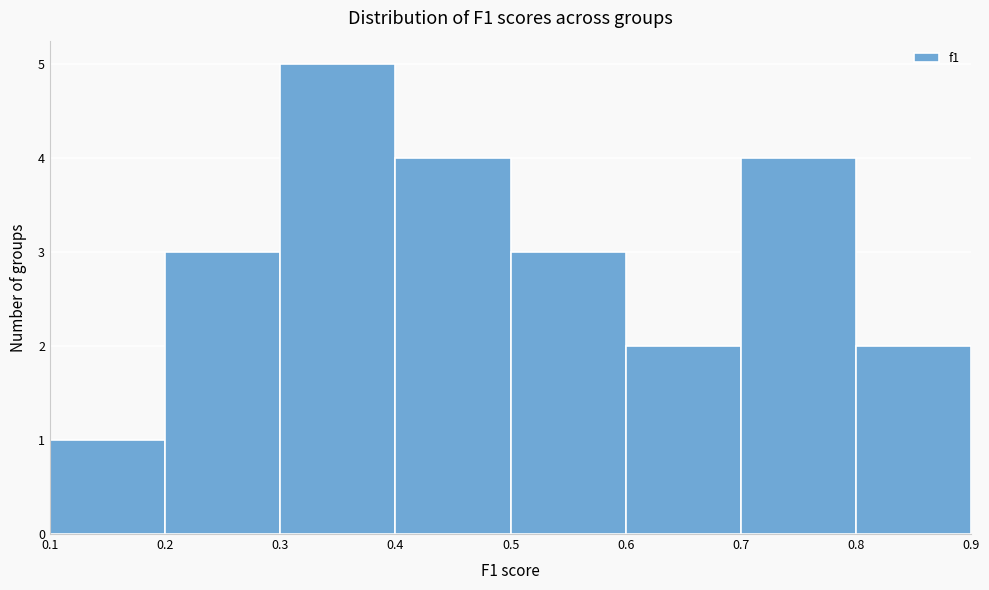

Reading left to right, transcribe this chart: for each bar, give the range it covers on the x-axis and its height. The values are not printed on the chart, so give them approximately, as read against the axis.

0.1 to 0.2: 1
0.2 to 0.3: 3
0.3 to 0.4: 5
0.4 to 0.5: 4
0.5 to 0.6: 3
0.6 to 0.7: 2
0.7 to 0.8: 4
0.8 to 0.9: 2